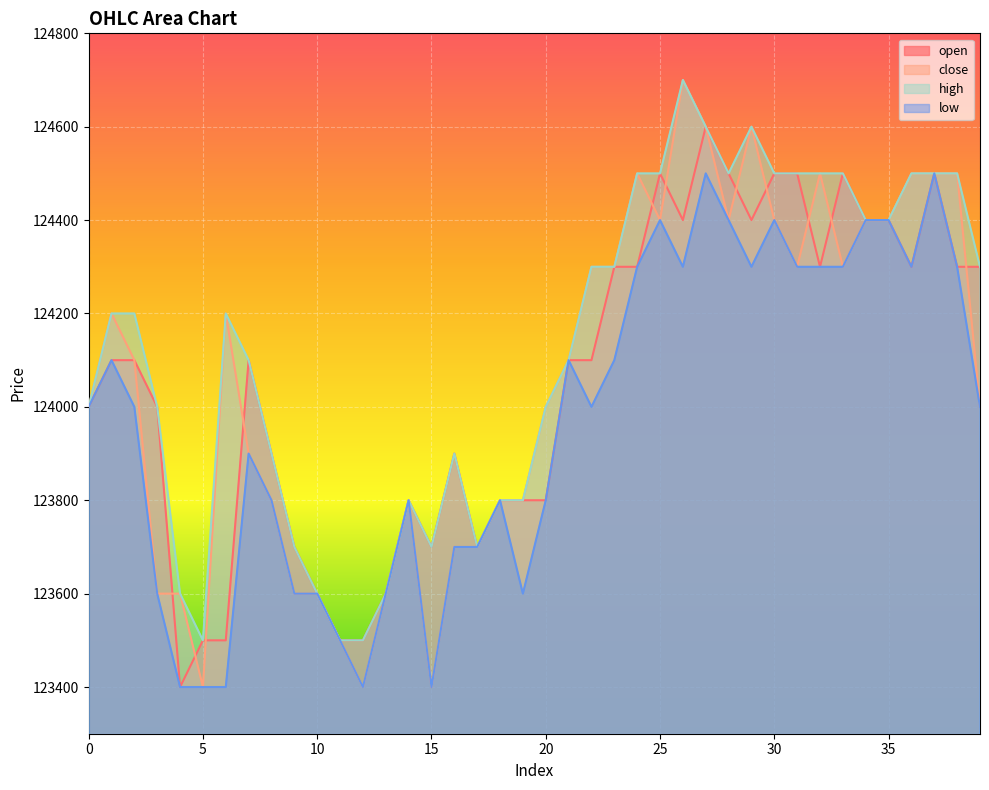

What is the average value of the low series?

123968